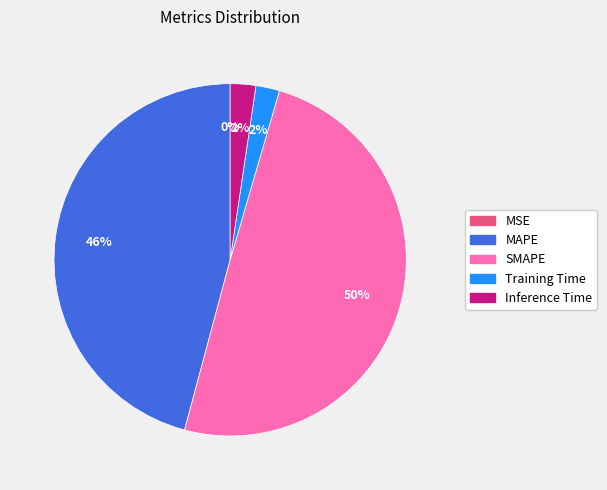

Between MAPE and SMAPE, which is larger?

SMAPE